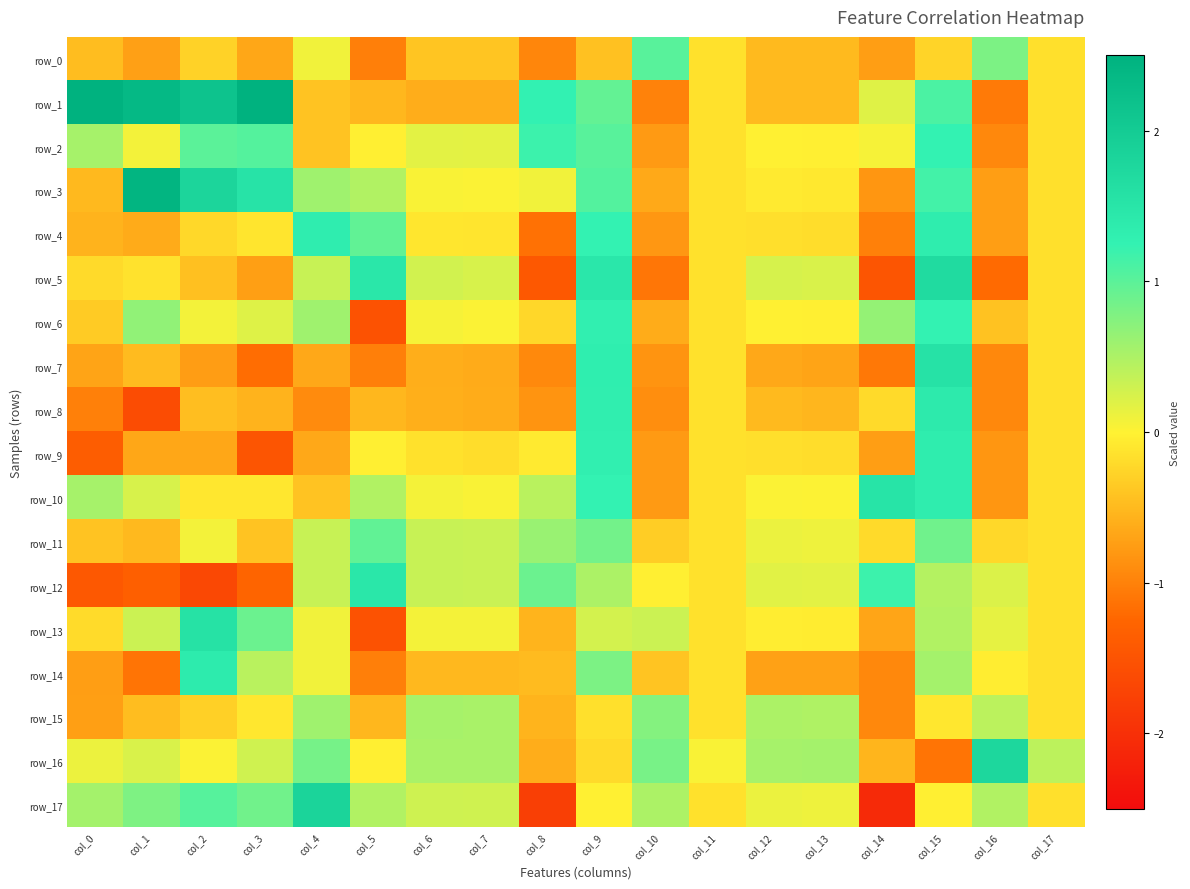

What is the smallest value displayed?

-2.1